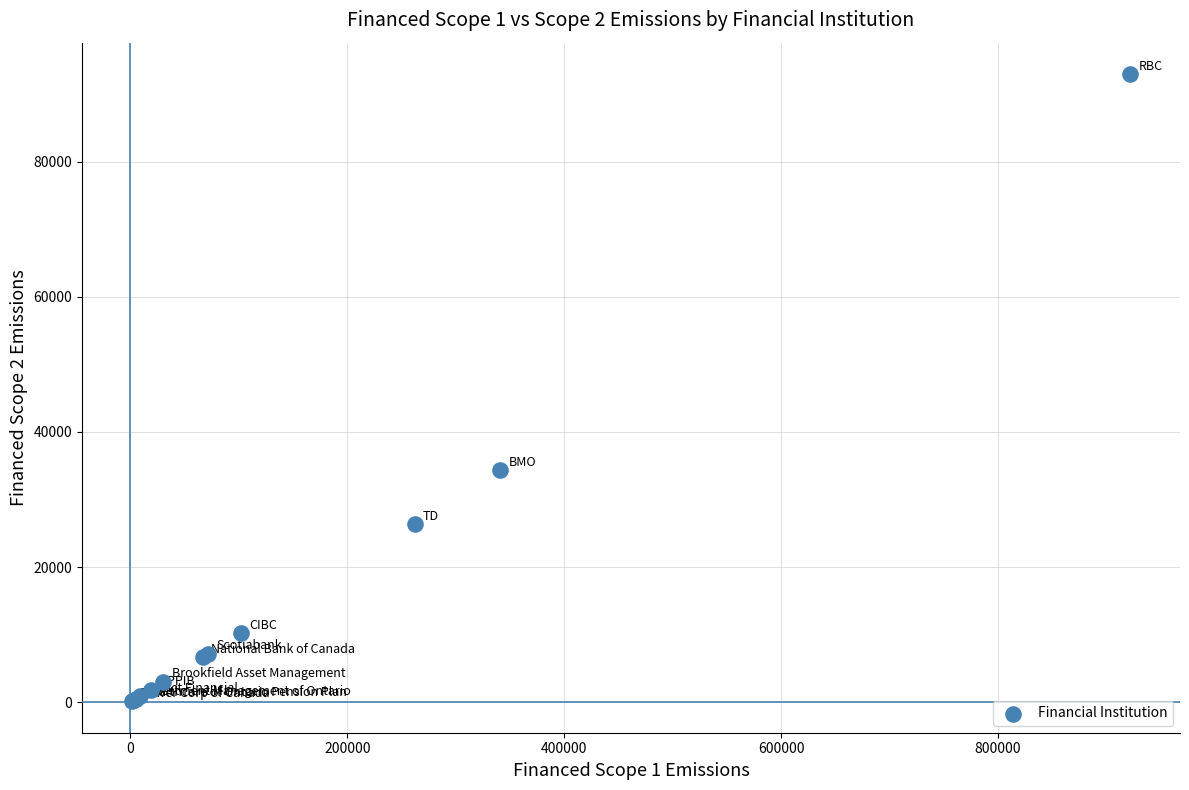

What Y value in the scatter plot is closest to 46549?

34415.9